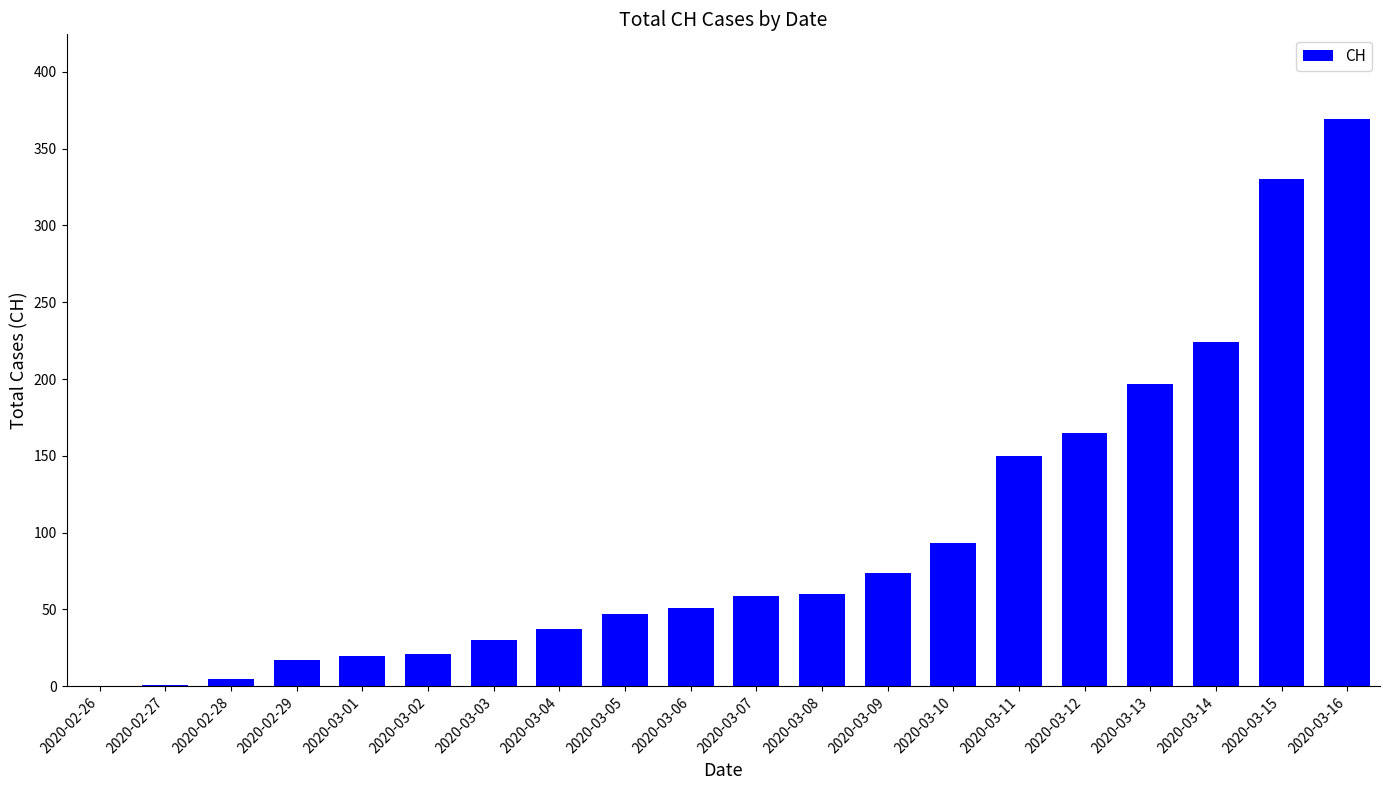

Between 2020-03-07 and 2020-03-10, which is larger?

2020-03-10